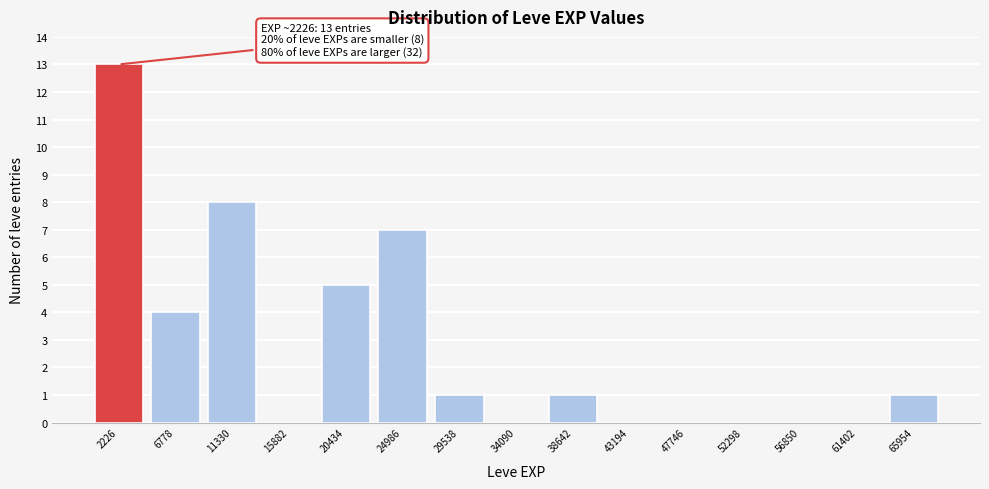

Which range on the x-axis has the tallest bar?

0 to 4500